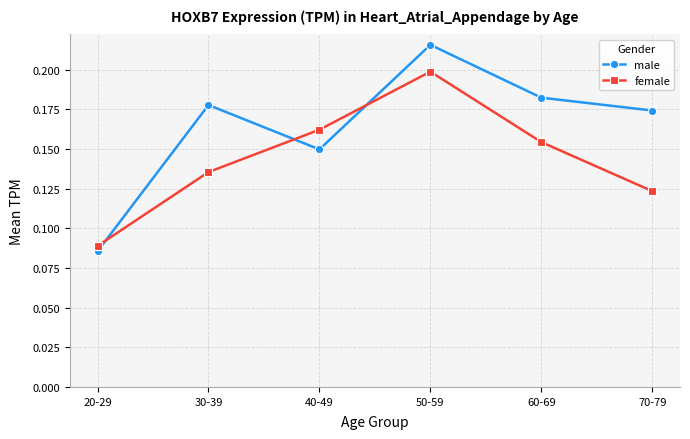

Which series has the largest range (max minus min)?

male